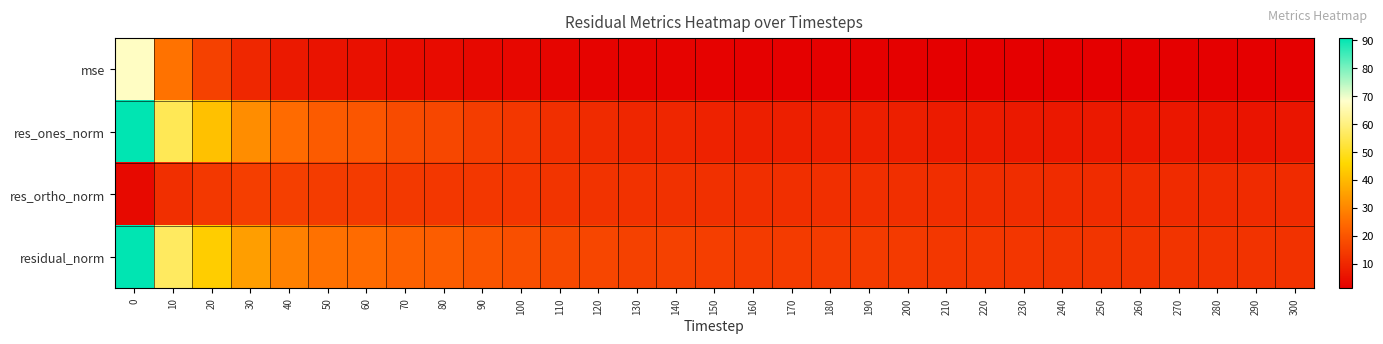

Between 30 and 220, which series saw the biggest shift?

res_ones_norm